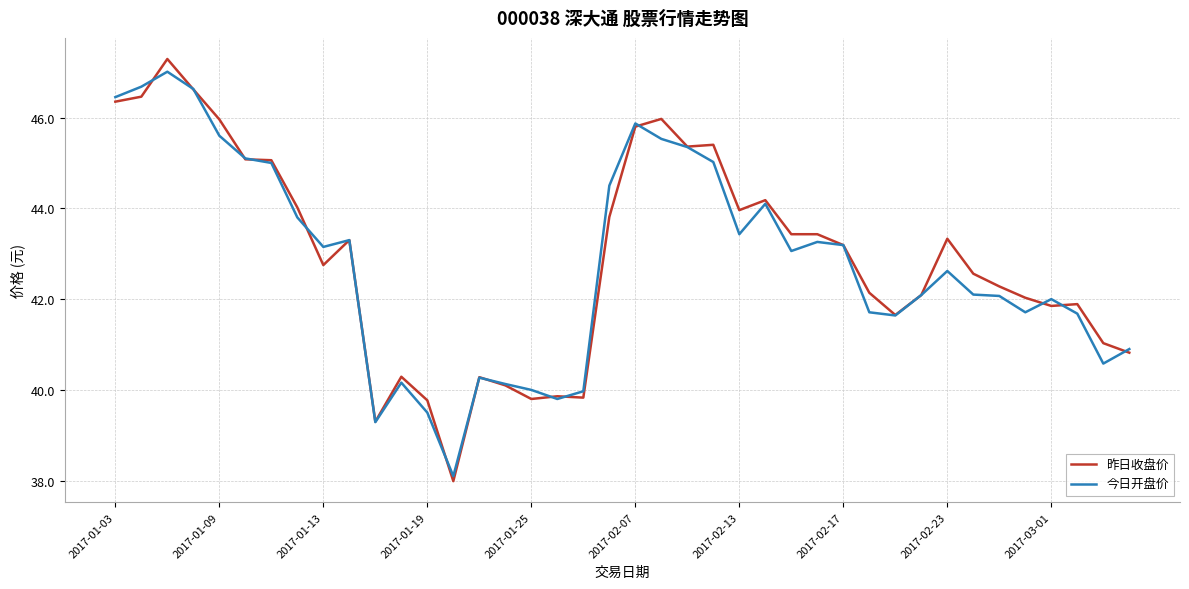

What is the minimum value shown in the chart?

38.0